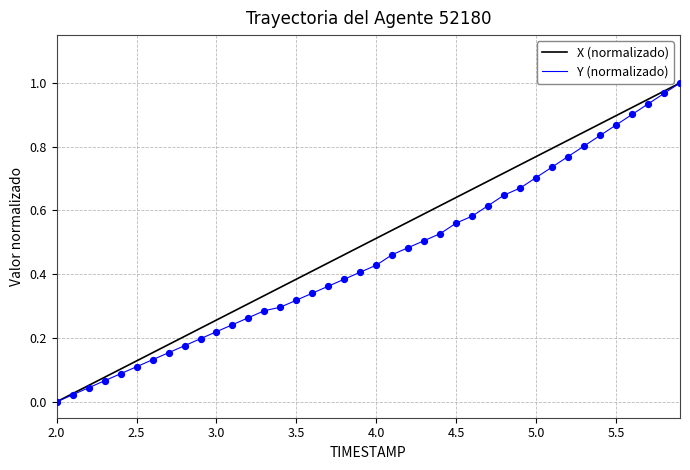

What are all the series names shown in the legend?

X (normalizado), Y (normalizado)